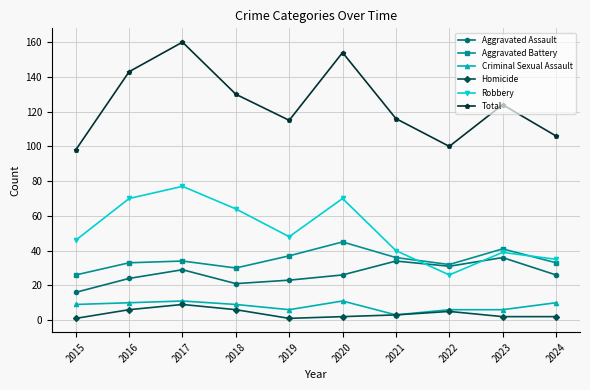

Where is the first local maximum for Robbery?

2017